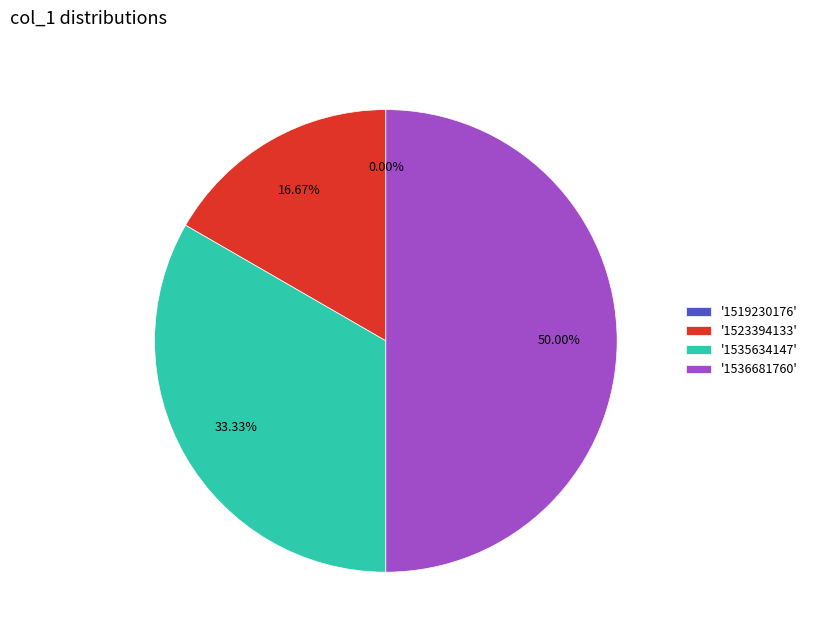

Count the number of slices in the pie.

4